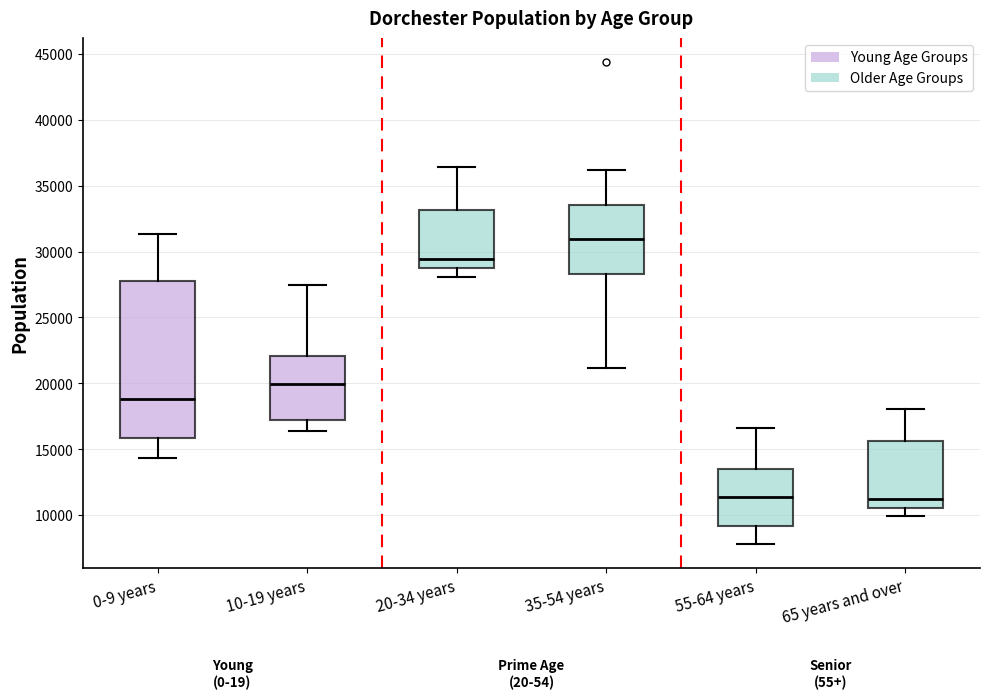

Reading left to right, transcribe this box plot: for each box, give where its median line is, the range the box spans, and where its two whiskers end, as read against the y-axis. The values are not printed on the chart, so give them approximately, as read against the axis.

0-9 years: median 19000, box 16000 to 28000, whiskers 14500 to 31500
10-19 years: median 20000, box 17000 to 22000, whiskers 16500 to 27500
20-34 years: median 29500, box 28500 to 33000, whiskers 28000 to 36500
35-54 years: median 31000, box 28500 to 33500, whiskers 21000 to 36000
55-64 years: median 11500, box 9000 to 13500, whiskers 8000 to 16500
65 years and over: median 11000, box 10500 to 15500, whiskers 10000 to 18000